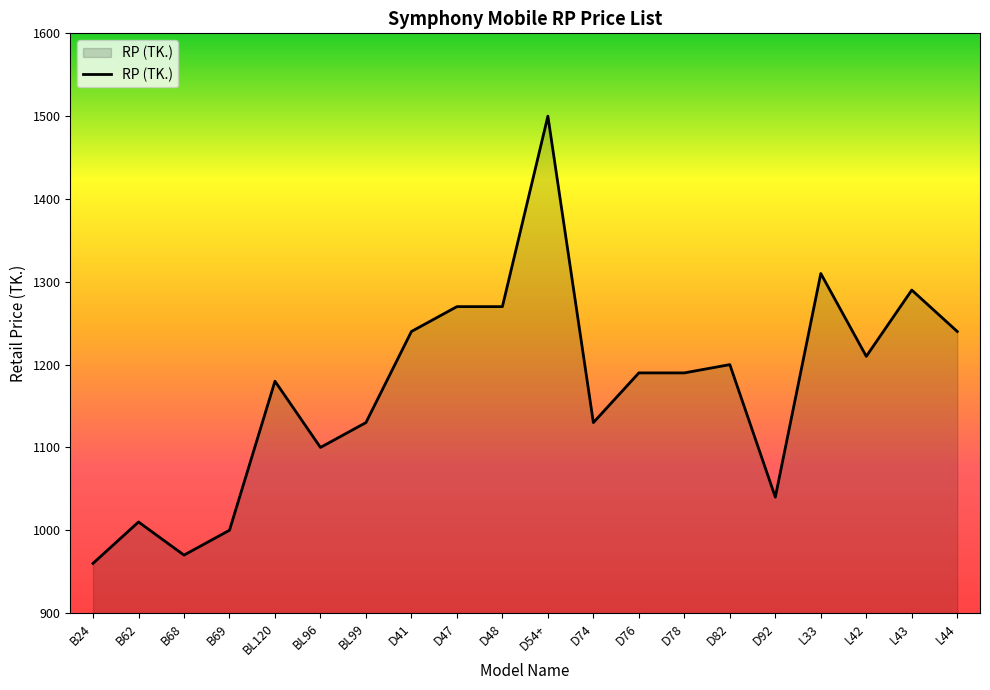

True or false: the data shows 335 at L33.

False